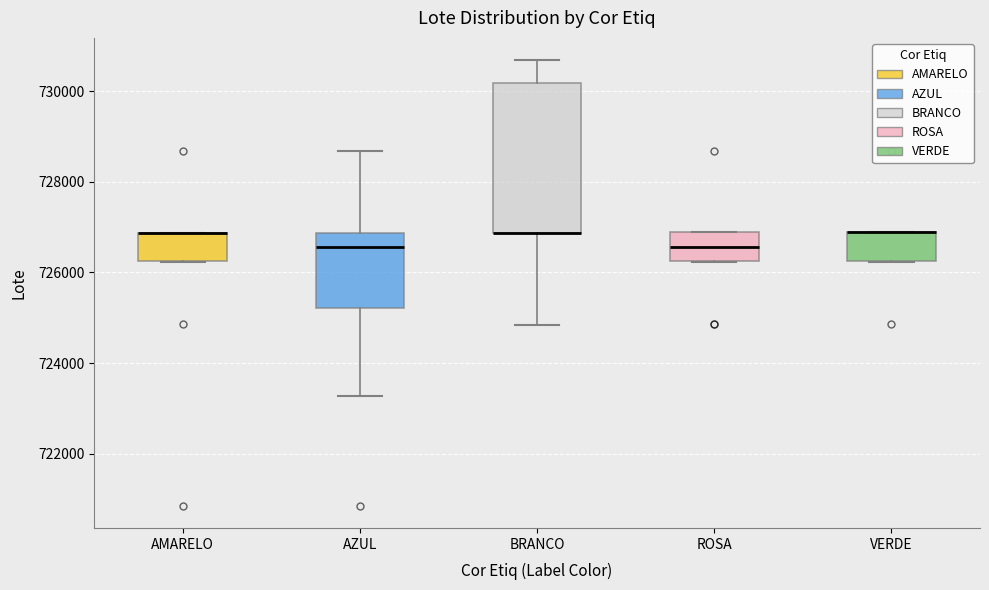

Reading left to right, transcribe this box plot: for each box, give where its median line is, the range the box spans, and where its two whiskers end, as read against the y-axis. The values are not printed on the chart, so give them approximately, as read against the axis.

AMARELO: median 726800 (drawn on the box's upper edge), box 726200 to 726800, whiskers 726200 to 726800
AZUL: median 726600, box 725200 to 726800, whiskers 723200 to 728600
BRANCO: median 726800 (drawn on the box's lower edge), box 726800 to 730200, whiskers 724800 to 730600
ROSA: median 726600, box 726200 to 726800, whiskers 726200 to 726800
VERDE: median 726800 (drawn on the box's upper edge), box 726200 to 726800, whiskers 726200 to 726800